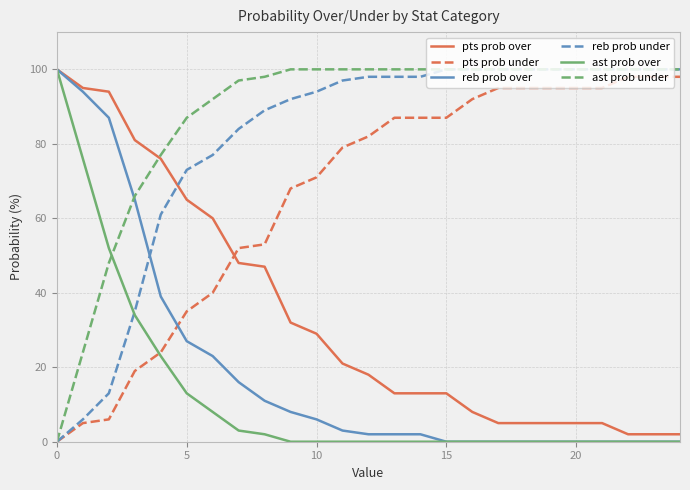

What is the highest value of the reb prob under series?

100